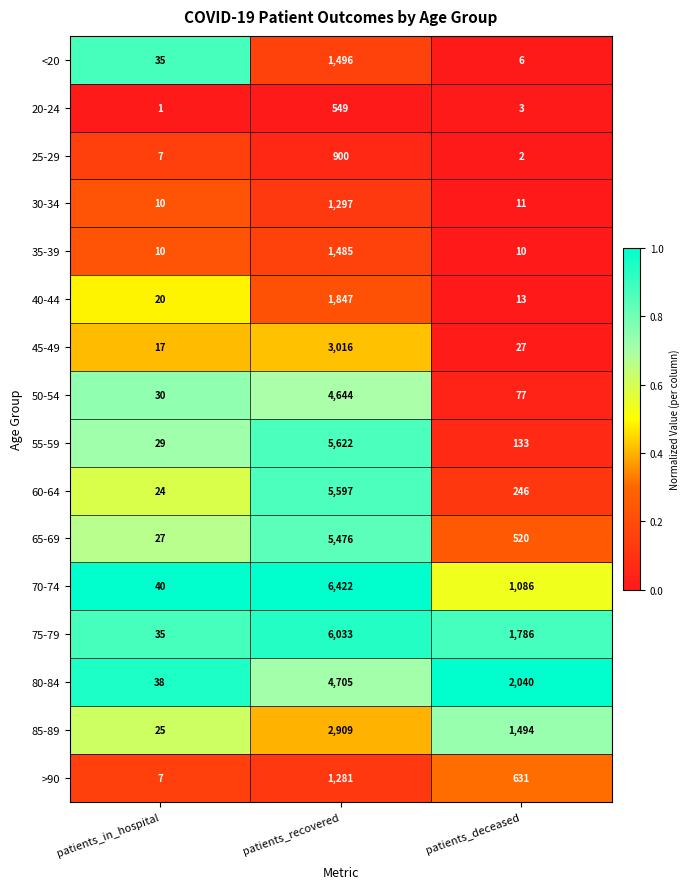

Which series has the widest spread of values?

70-74